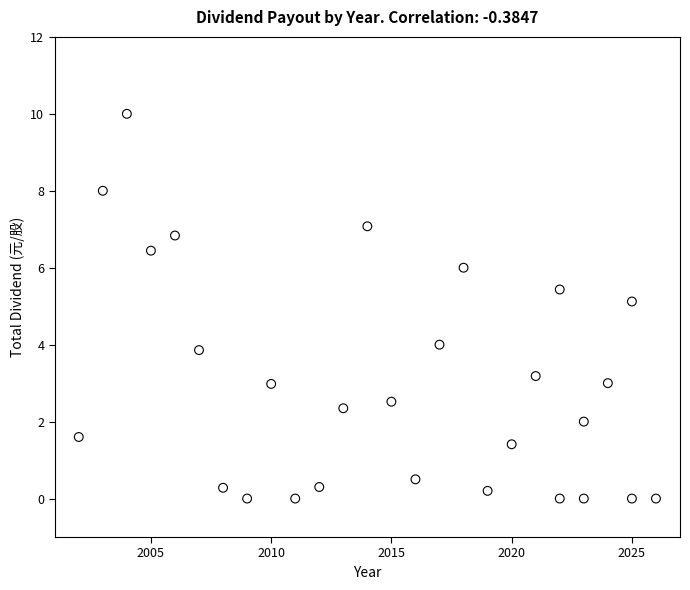

What is the range of X values (max minus min)?

24.0